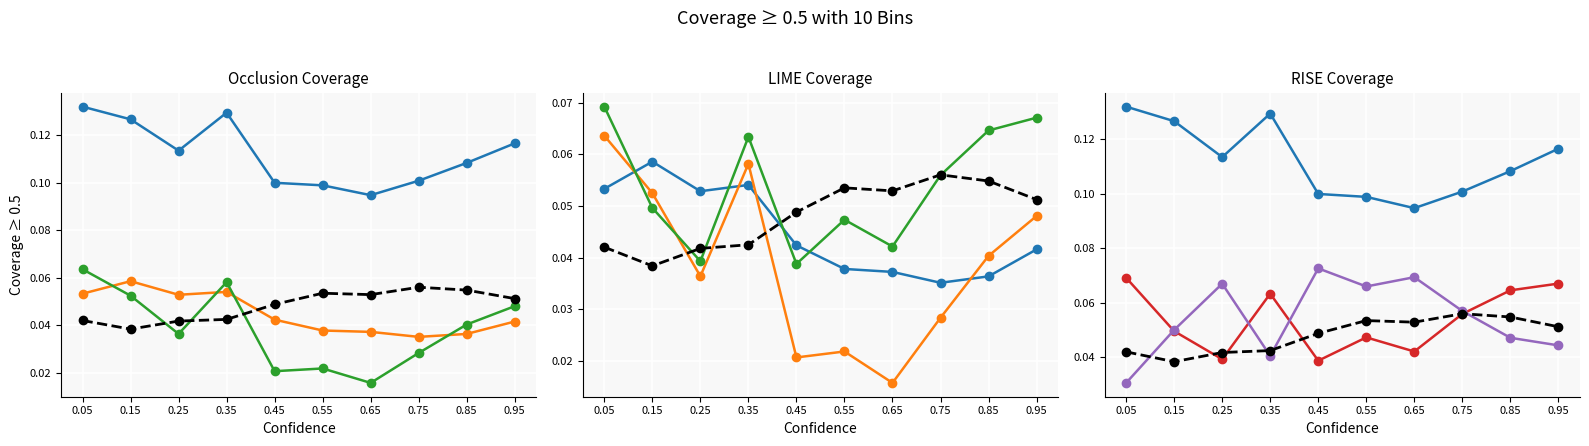

What is the sum of the col_10 values at 0.05 and 0.15?

0.1